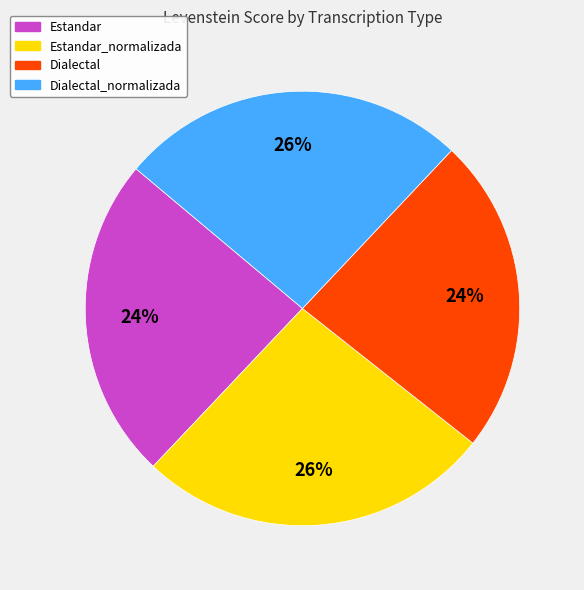

Between Dialectal_normalizada and Dialectal, which is larger?

Dialectal_normalizada